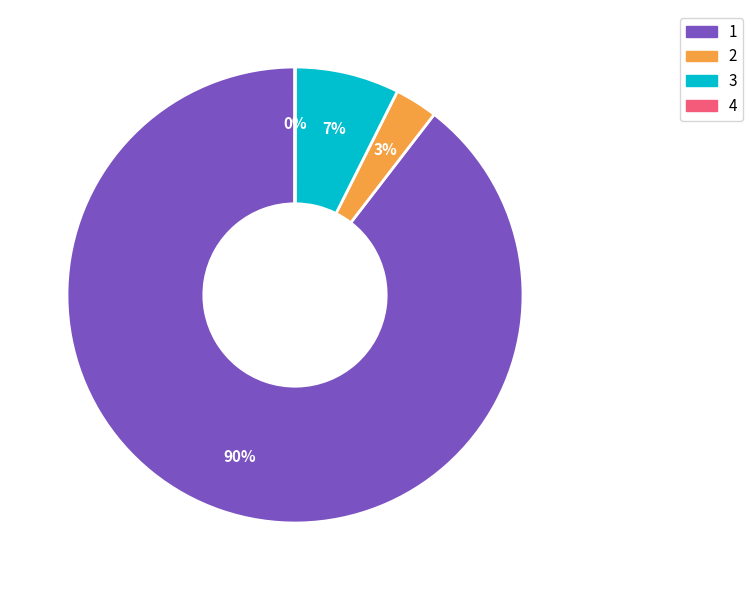

True or false: 2 accounts for 10% of the total.

False